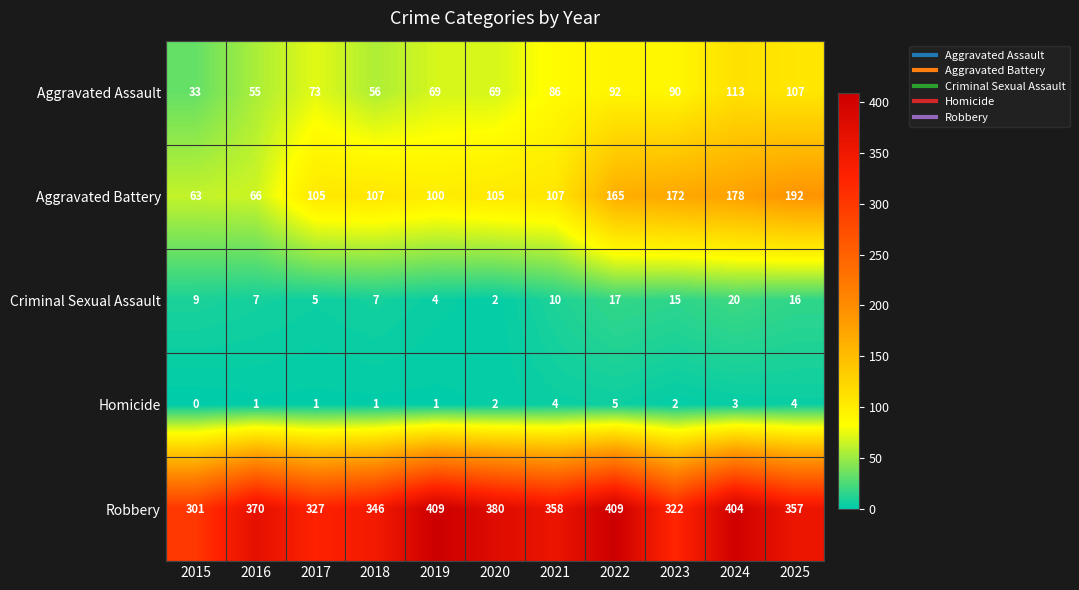

At which label is Robbery closest to 355?

2025